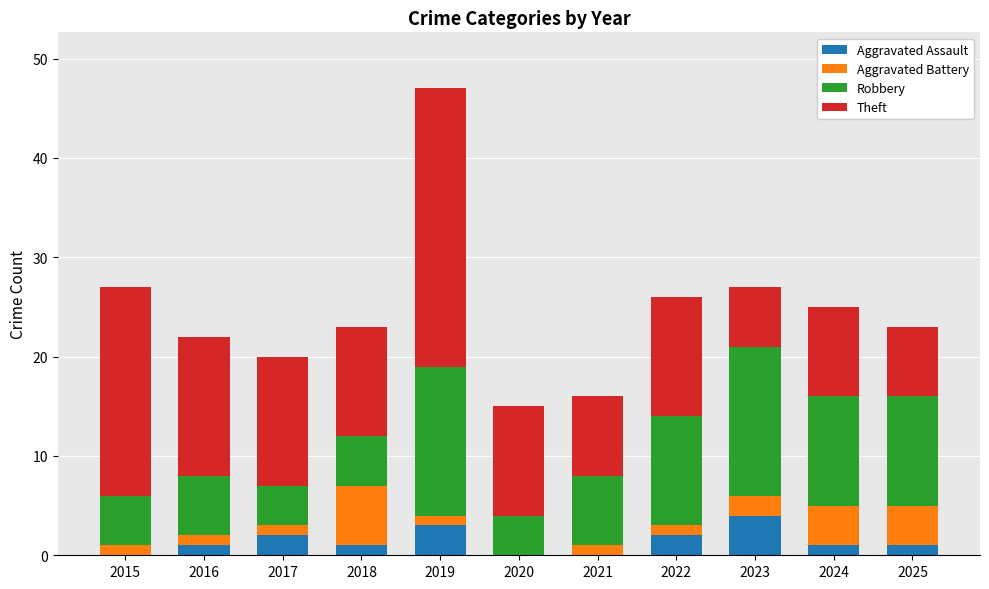

At which category is the sum across all series the highest?

2019